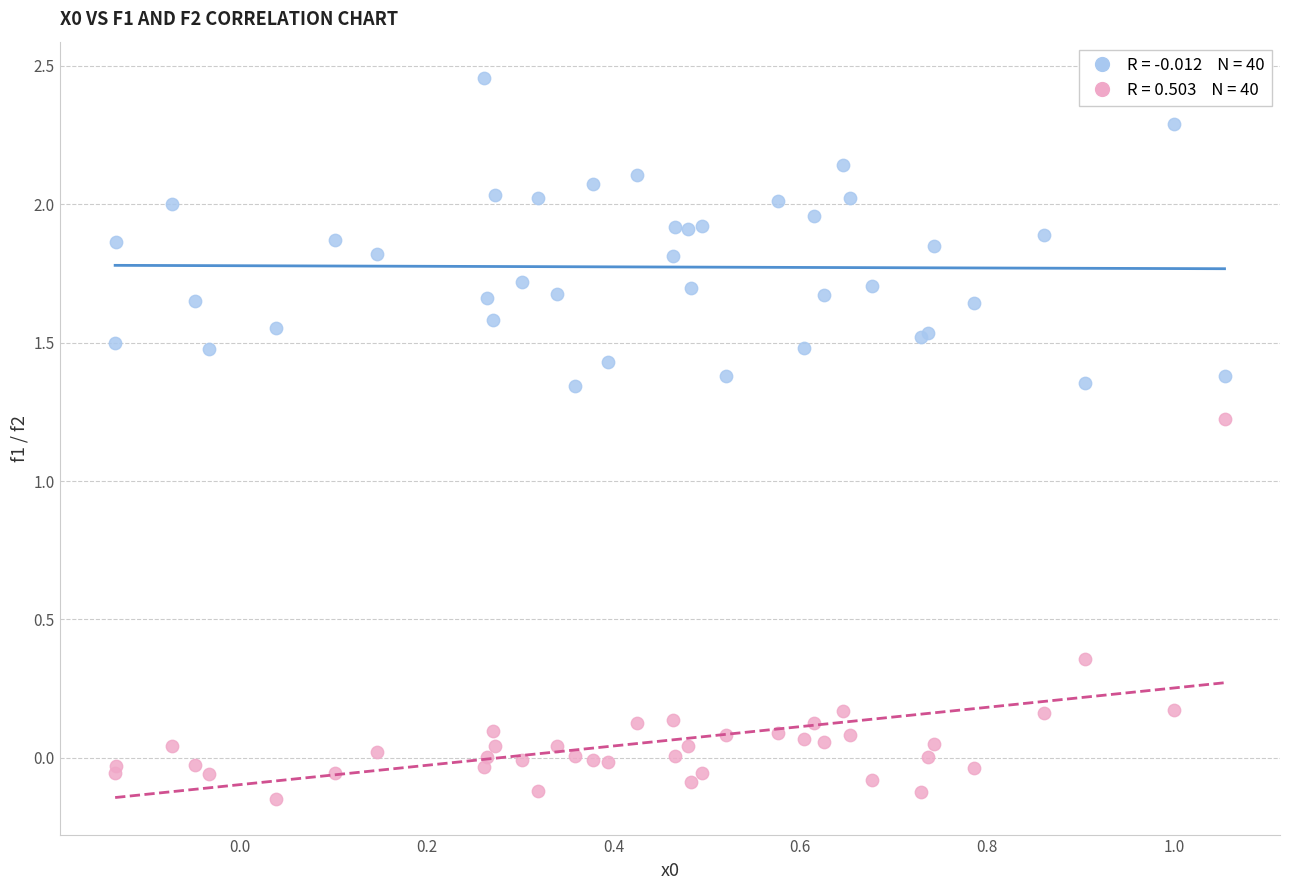

Across all series, what Y value is closest to 1?

1.2